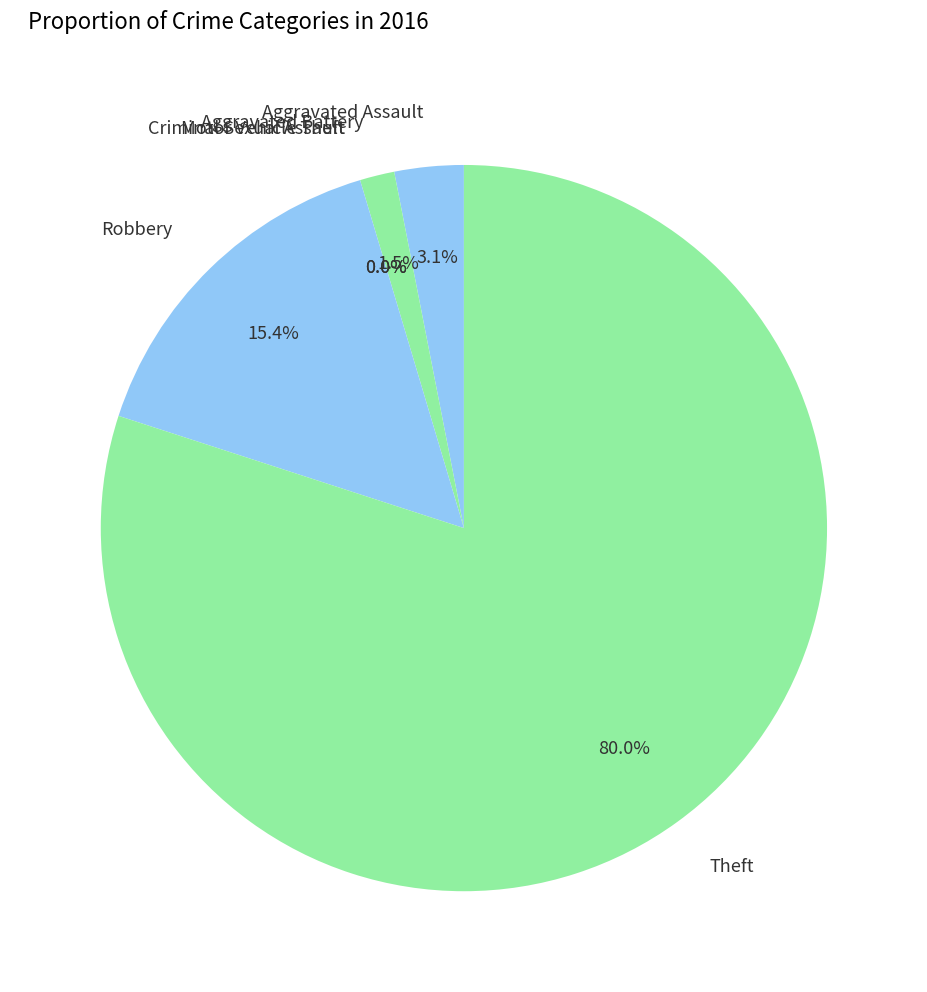

Count the number of slices in the pie.

6